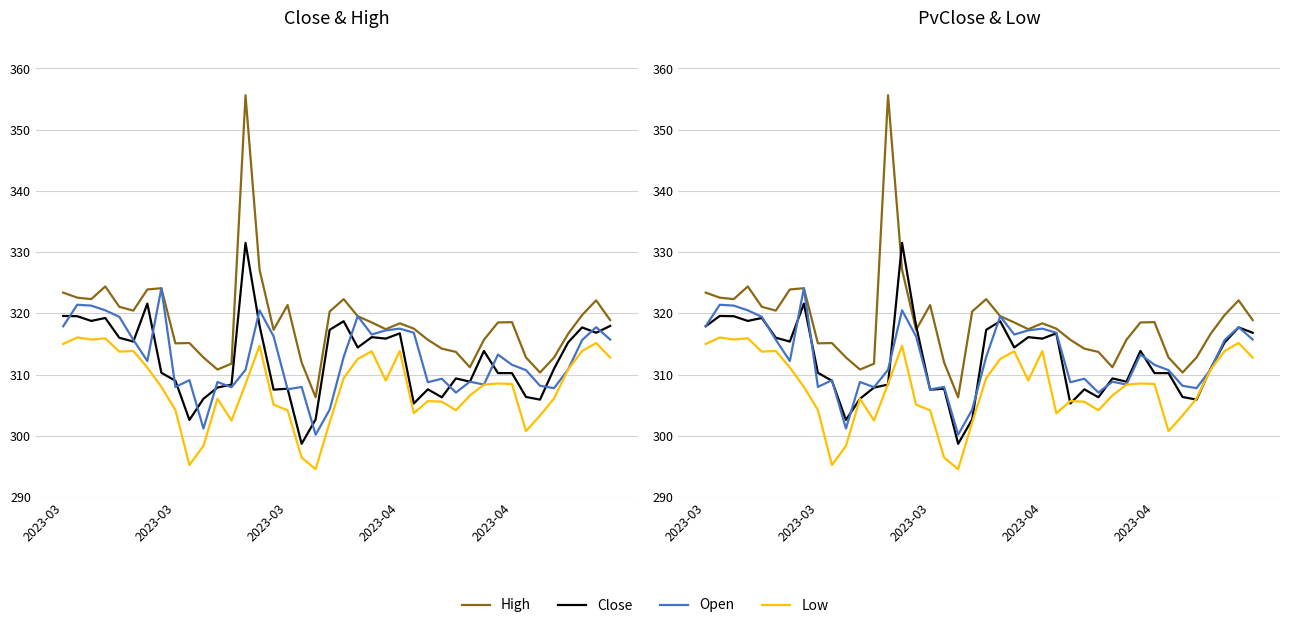

True or false: PvClose has more than 2 points higher than both neighbors.

True